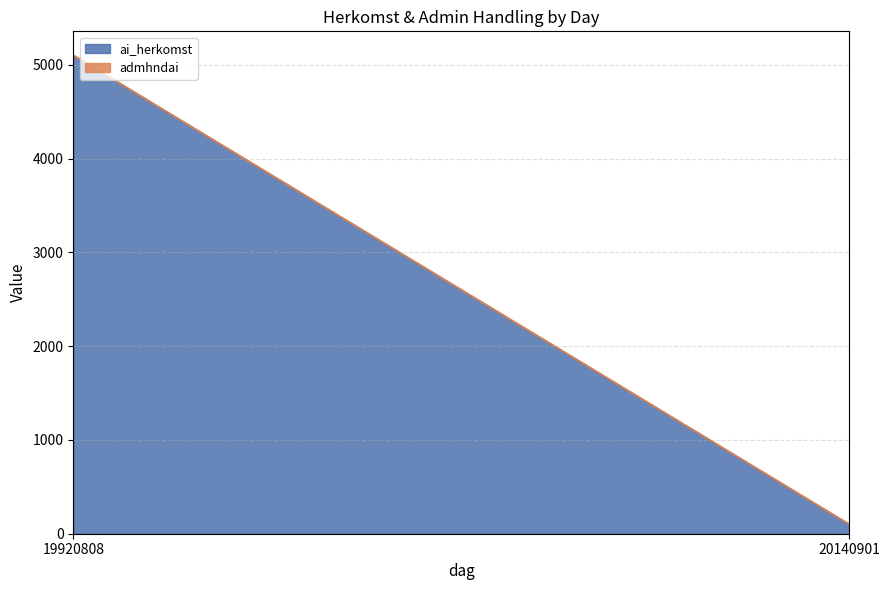

What is the sum of all admhndai values?

3